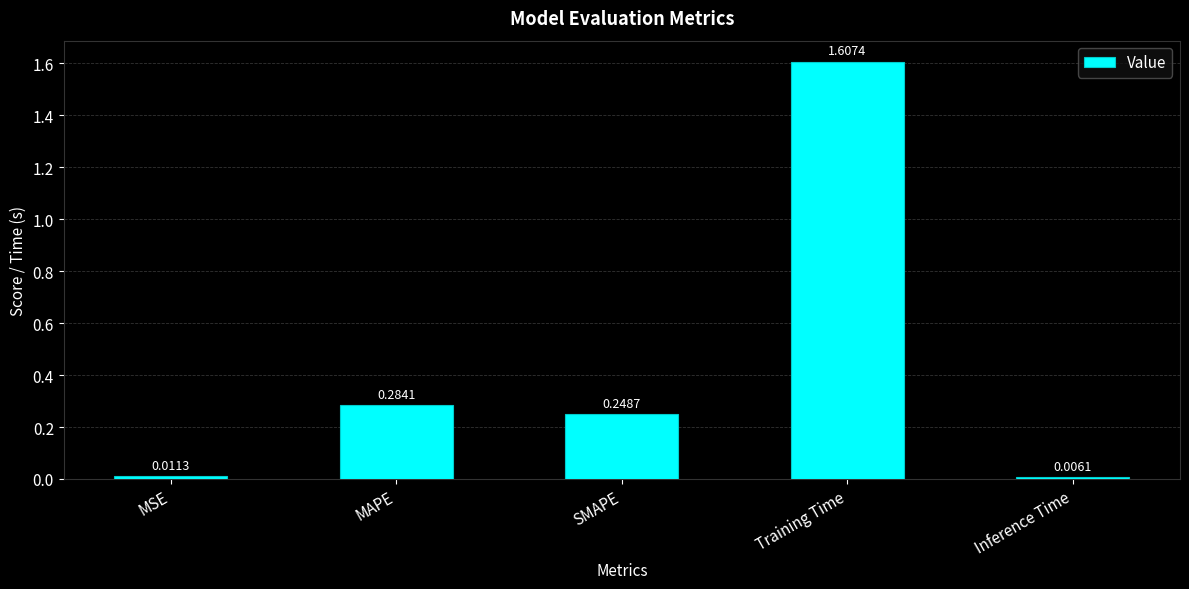

What is the greatest value displayed?

1.6